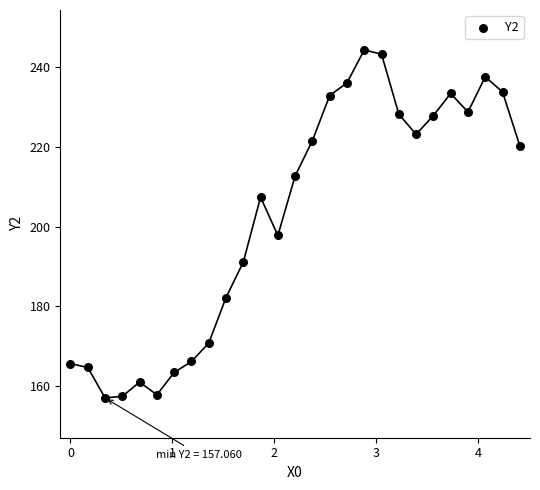

What Y value in the scatter plot is closest to 200?

197.8